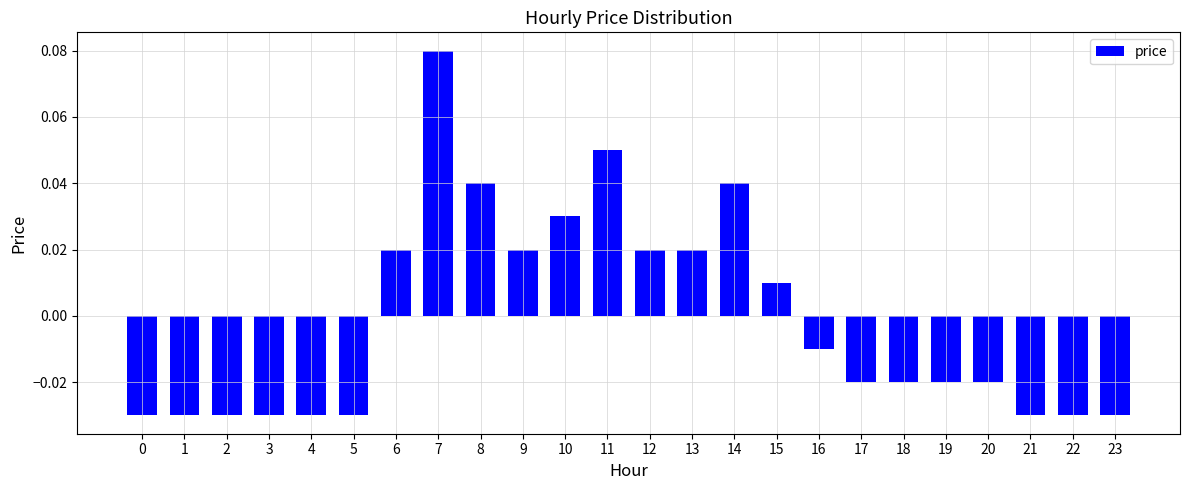

Which label corresponds to the largest value in the chart?

7